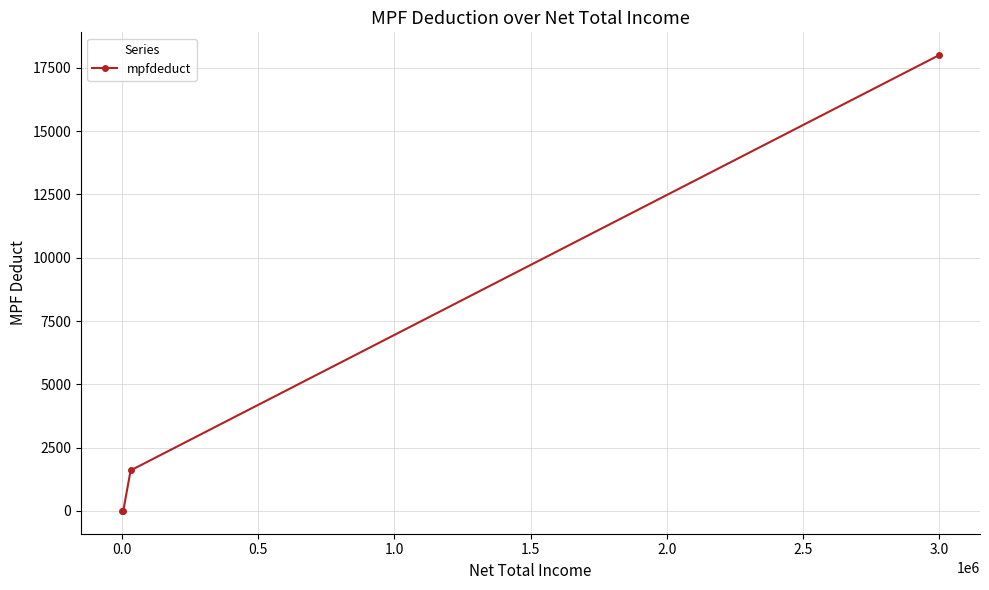

What is the average value?

4900